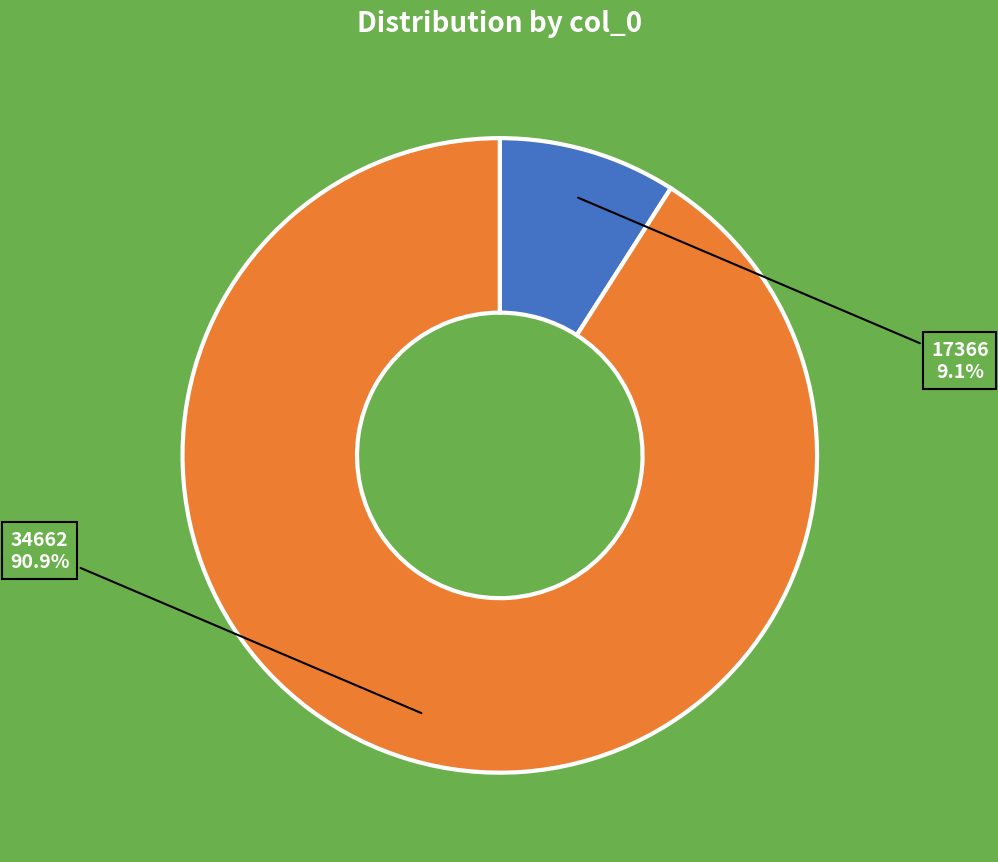

Which slice is the largest?

34662